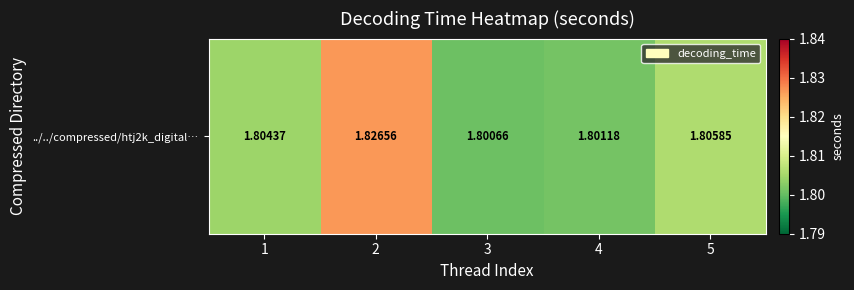

At which label is the value closest to 1?

3